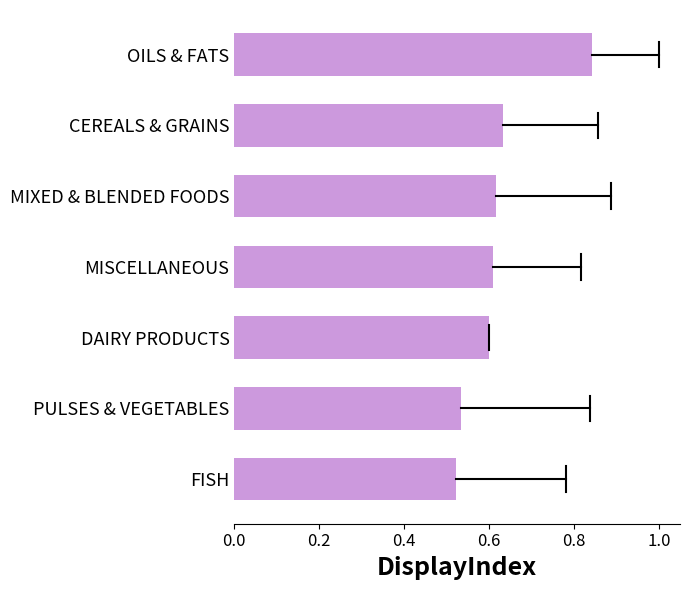

Which has a higher value, PULSES & VEGETABLES or MIXED & BLENDED FOODS?

MIXED & BLENDED FOODS